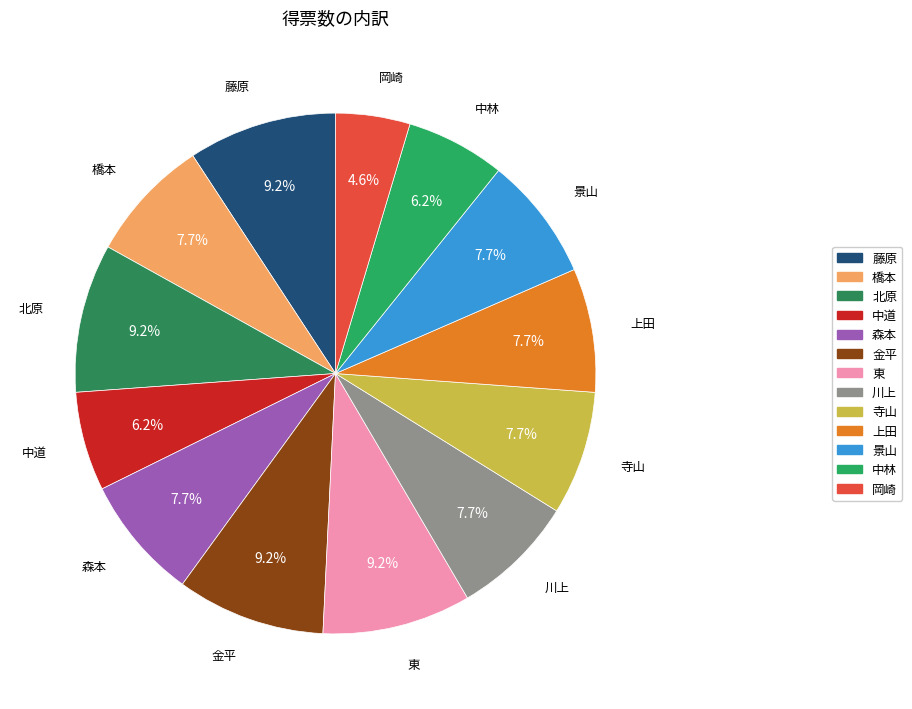

Does any single category account for the majority?

No